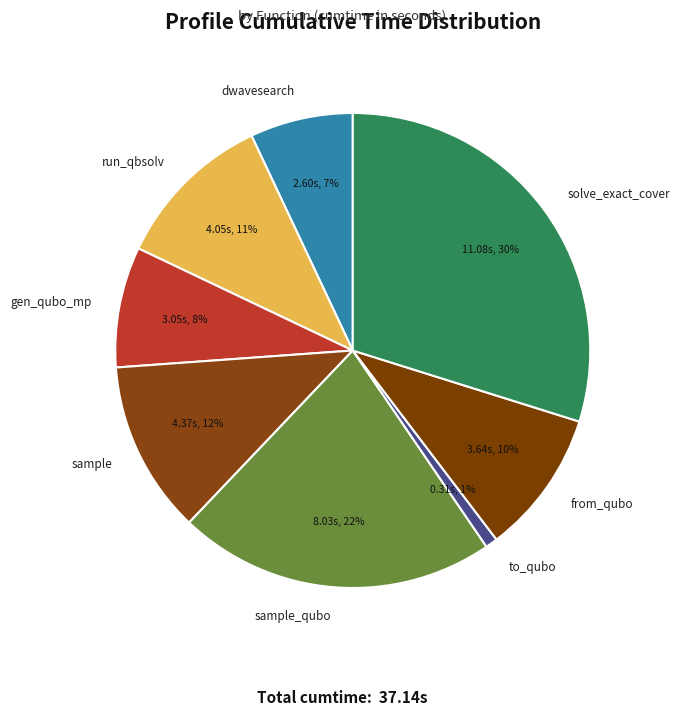

To the nearest percent, what portion does sample represent?

12%